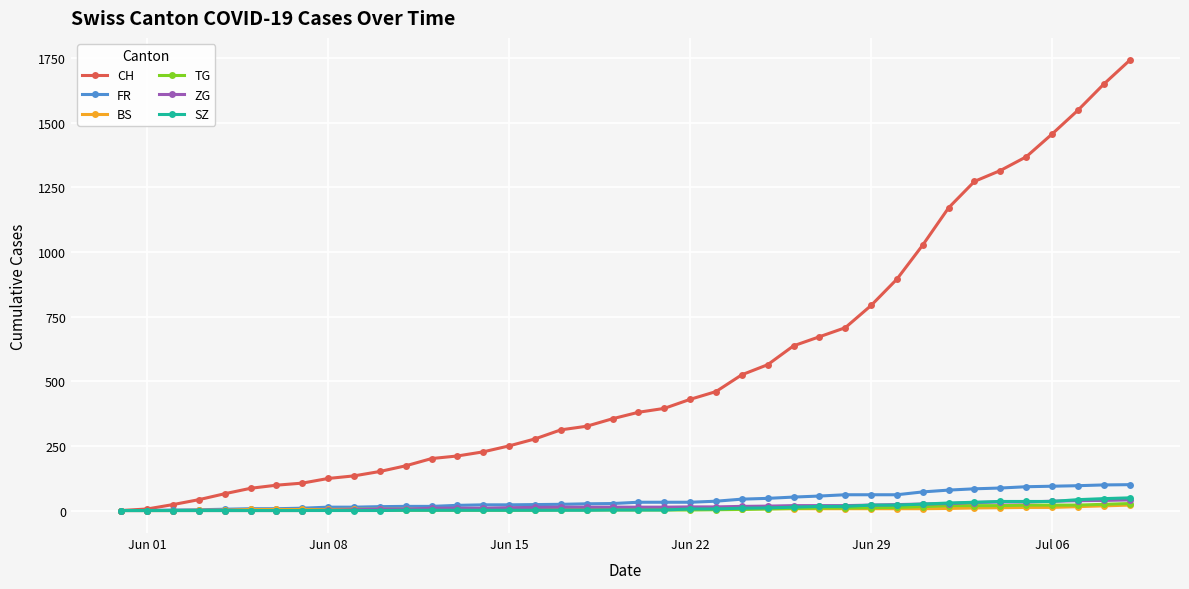

Which series has the largest total across all categories?

CH